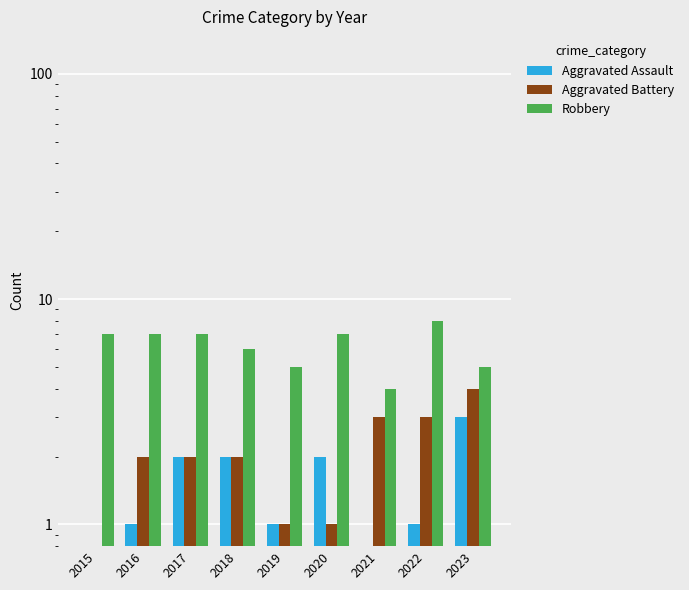

How many values in the Aggravated Battery series are below 2?

3